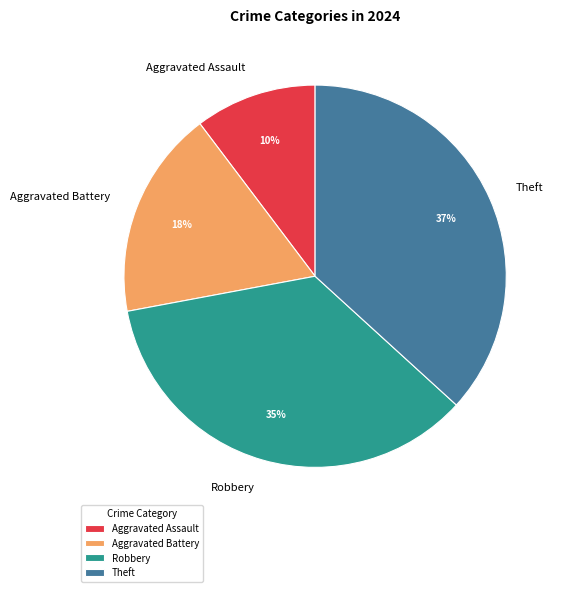

What is the ratio of the value at Aggravated Assault to the value at Robbery?

0.3